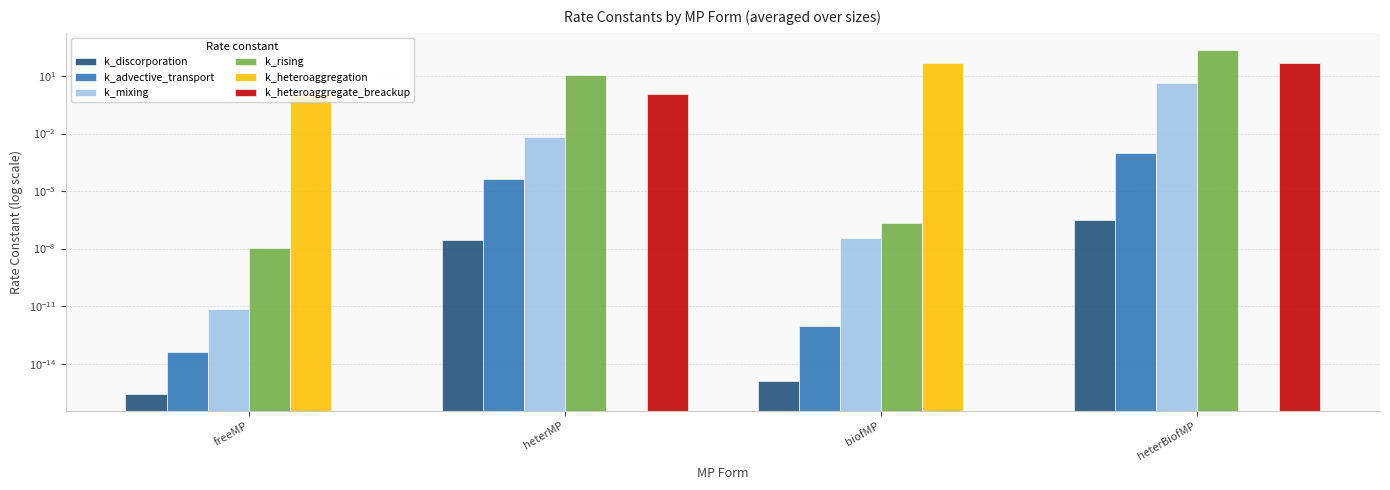

Is it true that k_mixing equals 0.0 at heterMP?

True